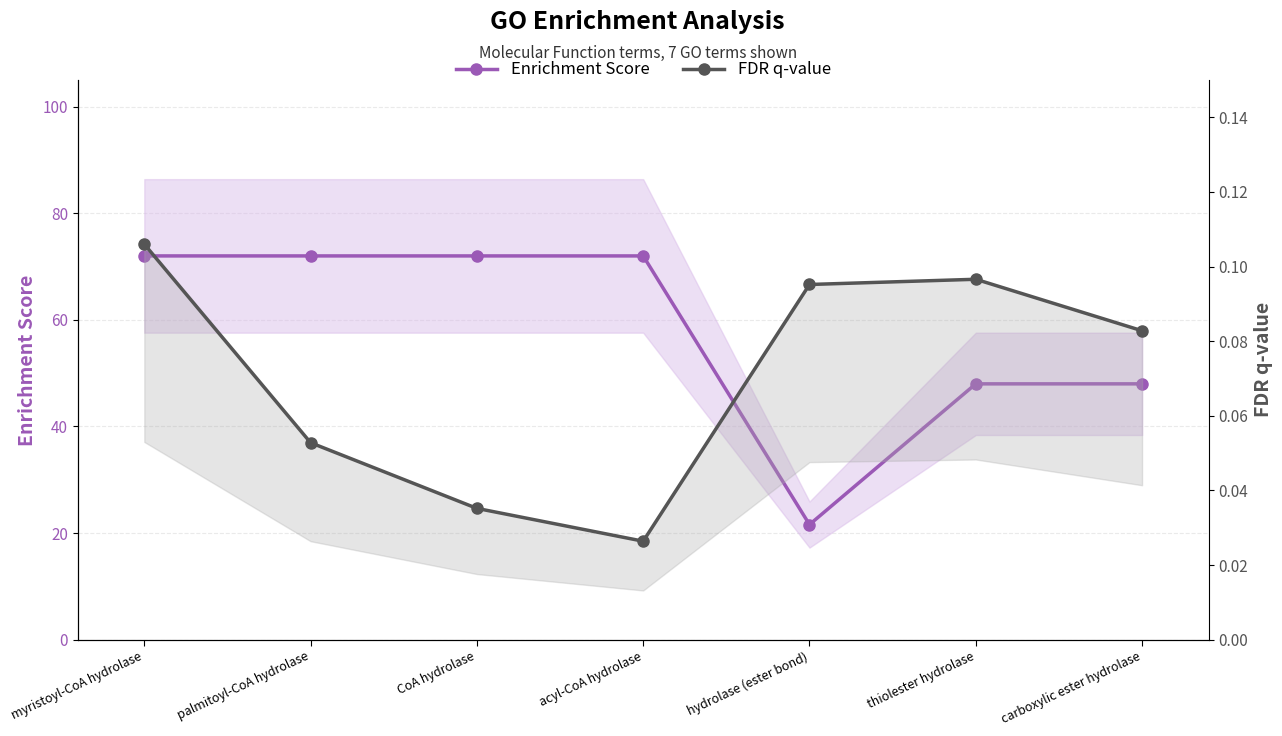

What is the sum of the FDR q-value values at acyl-CoA hydrolase and CoA hydrolase?

0.1